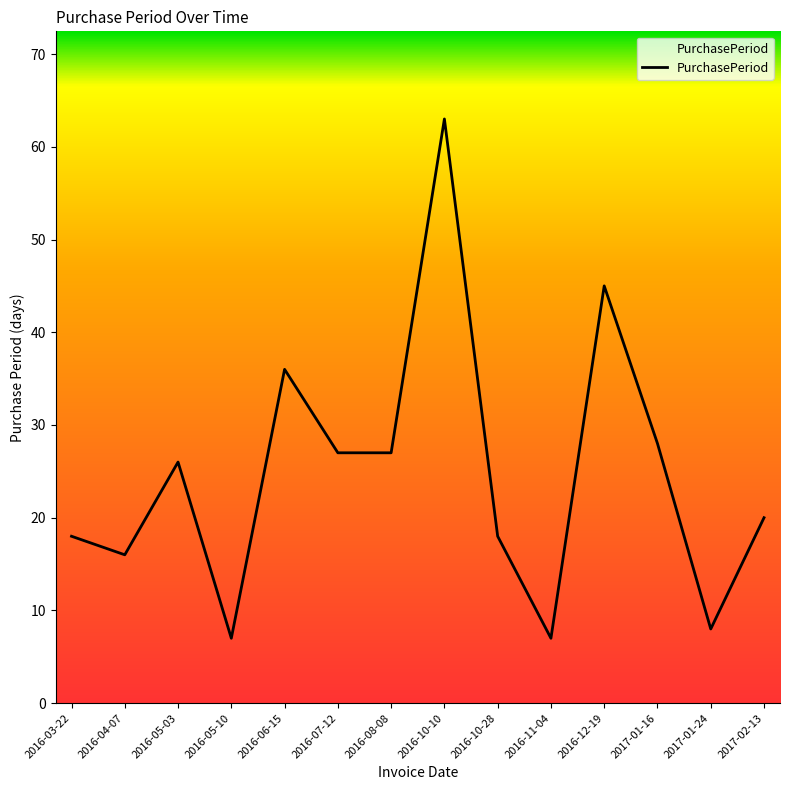

Reading left to right, list all the values displayed in this chart.

18	16	26	7	36	27	27	63	18	7	45	28	8	20